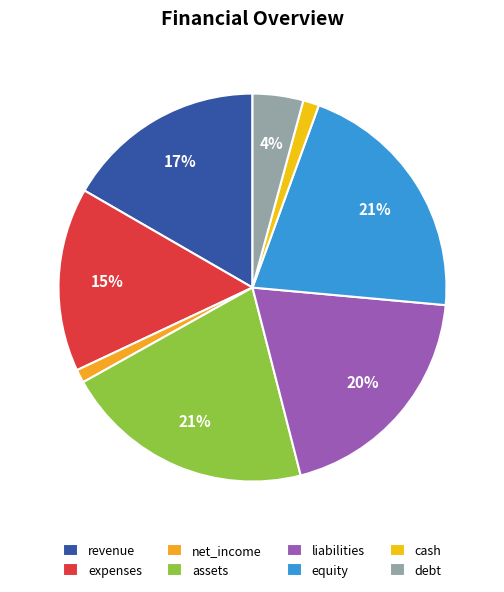

What percentage do assets and revenue together represent?

37.6%